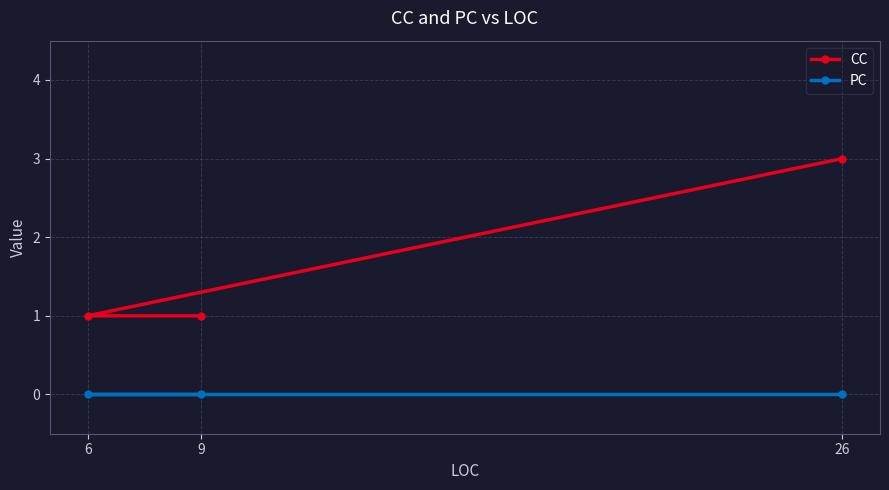

Which category has the highest value across all series?

26